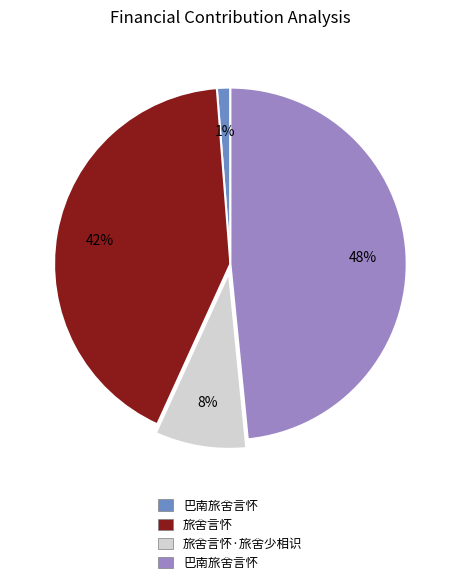

Count the number of slices in the pie.

4